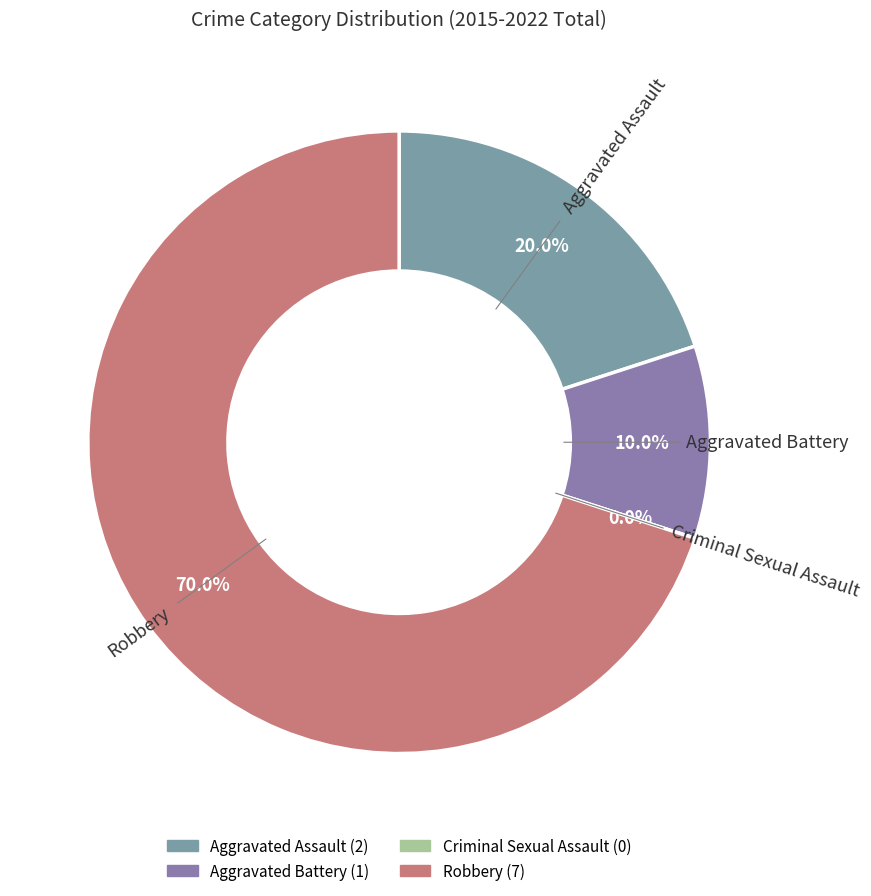

True or false: Criminal Sexual Assault accounts for 0% of the total.

True